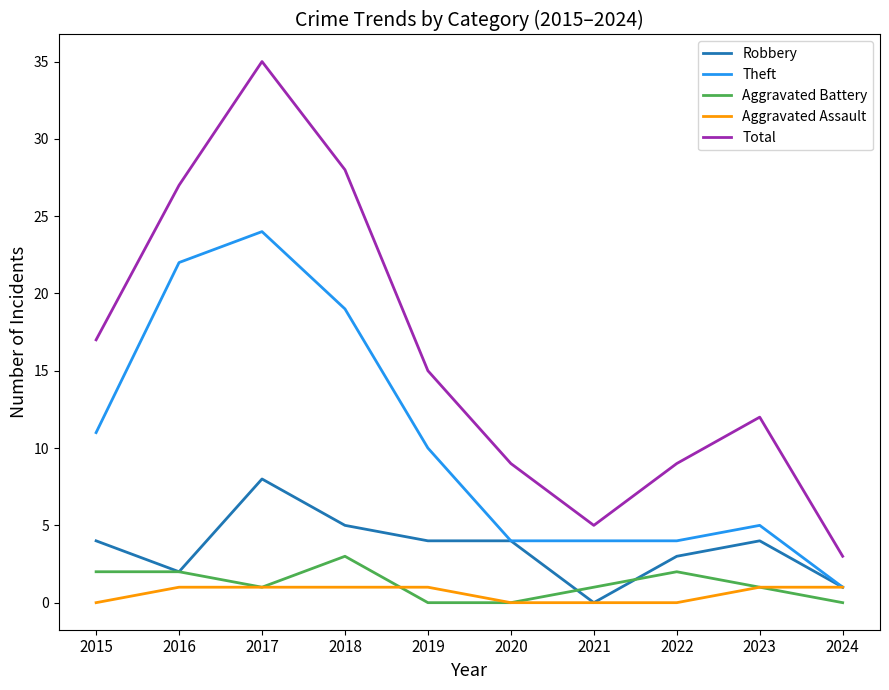

How many categories are shown in the chart?

10